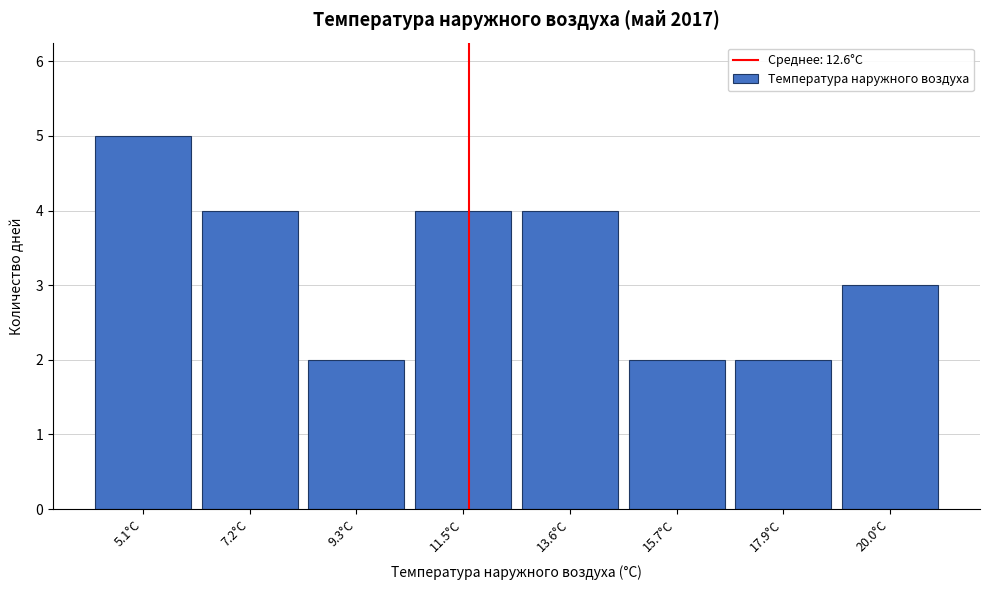

Reading left to right, transcribe all the data shown in this chart.

5.1°C=5	7.2°C=4	9.3°C=2	11.5°C=4	13.6°C=4	15.7°C=2	17.9°C=2	20.0°C=3